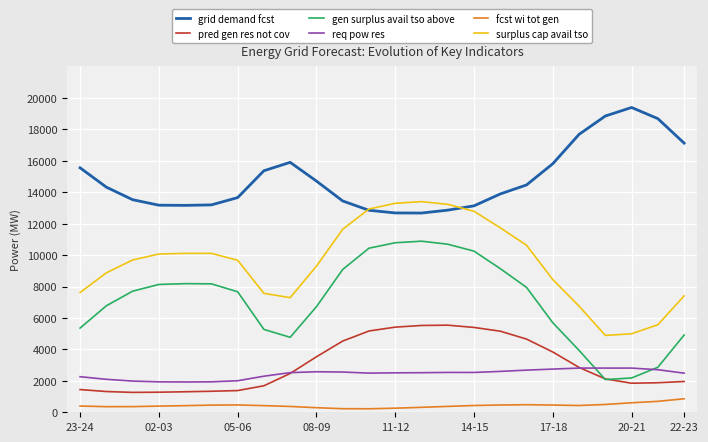

True or false: pred gen res not cov and grid demand fcst intersect in this chart.

False